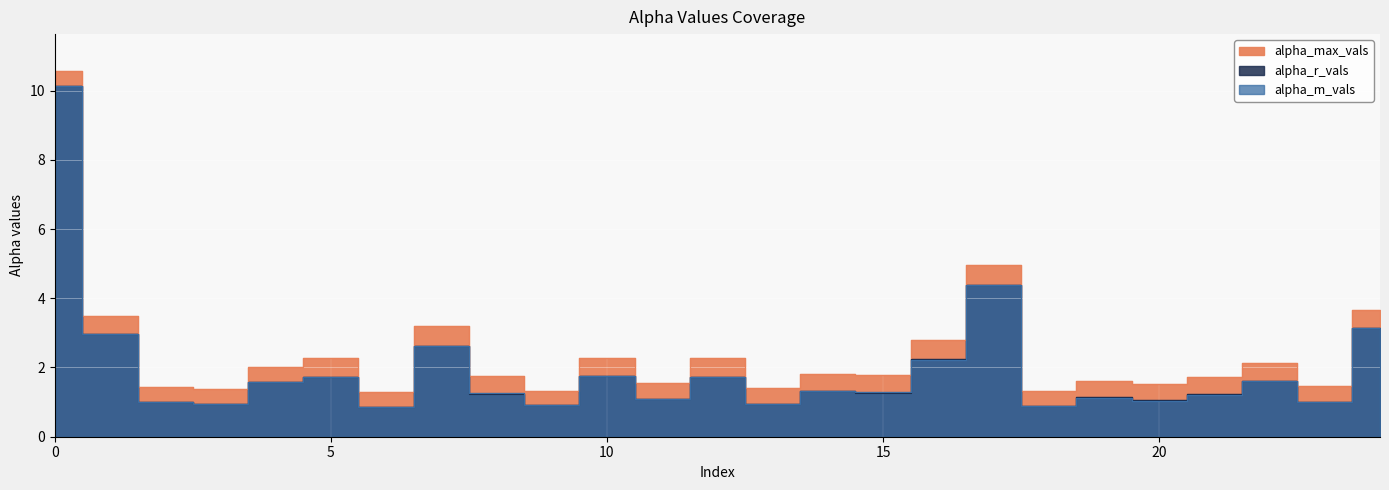

At which label does alpha_max_vals reach its minimum?

6